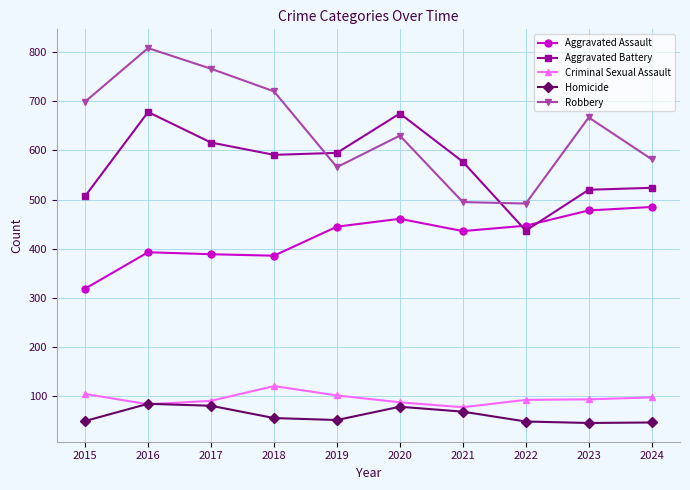

True or false: Homicide and Aggravated Battery cross at least once.

False